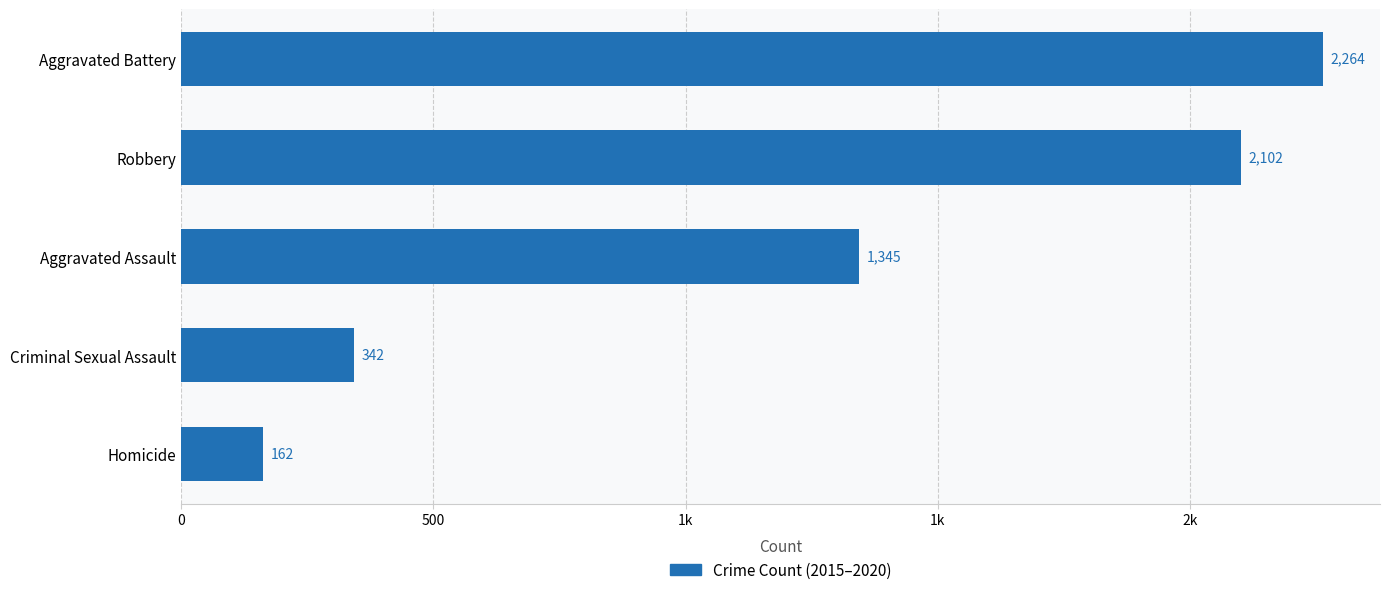

What is the greatest value displayed?

2264